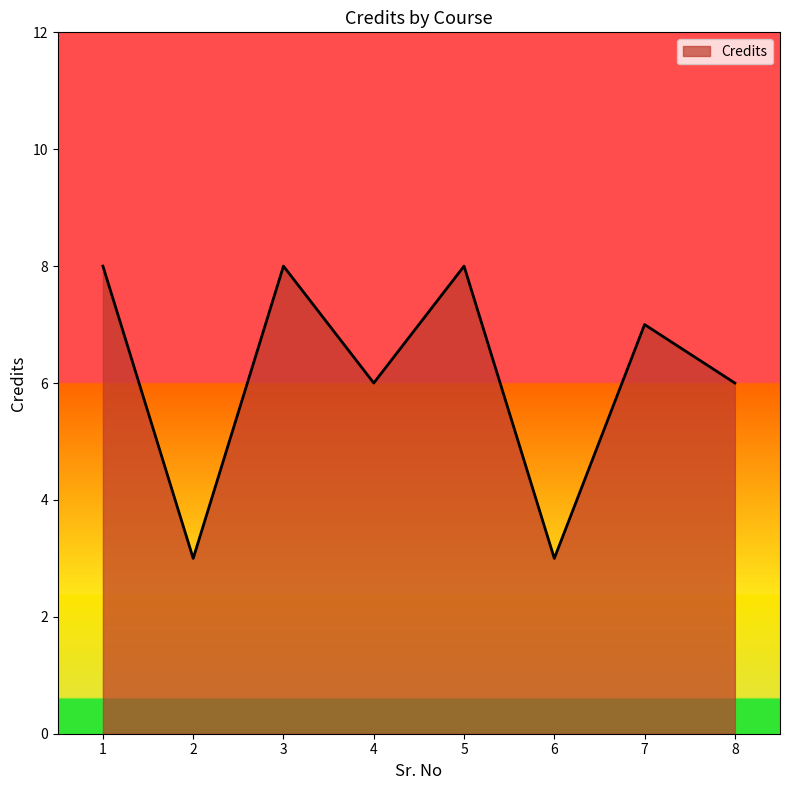

What is the difference between the maximum and minimum values?

5